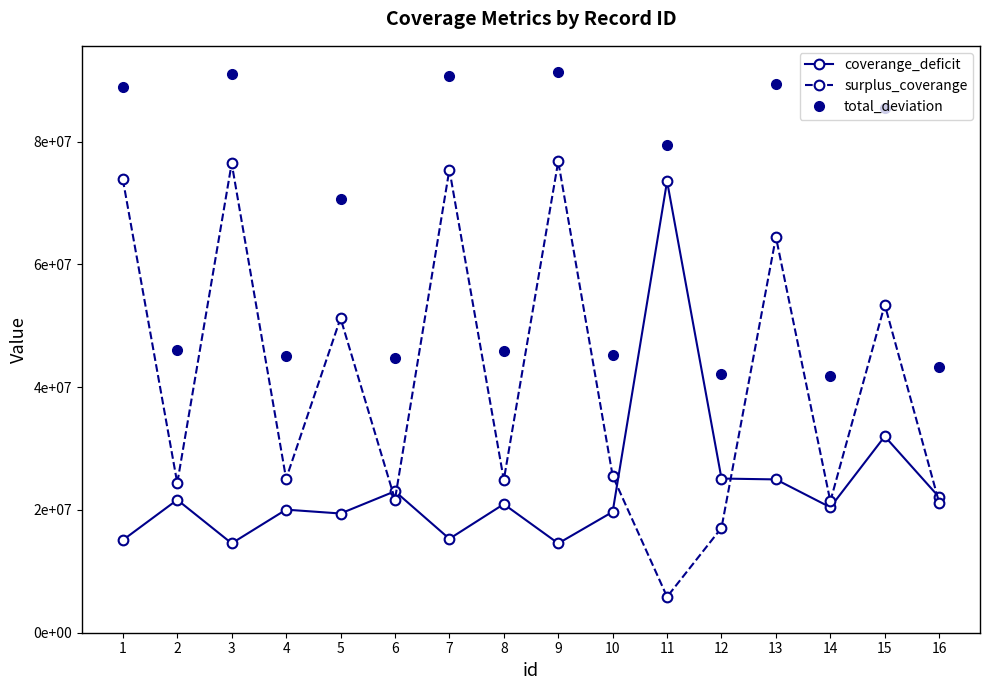

What are all the series names shown in the legend?

coverange_deficit, surplus_coverange, total_deviation